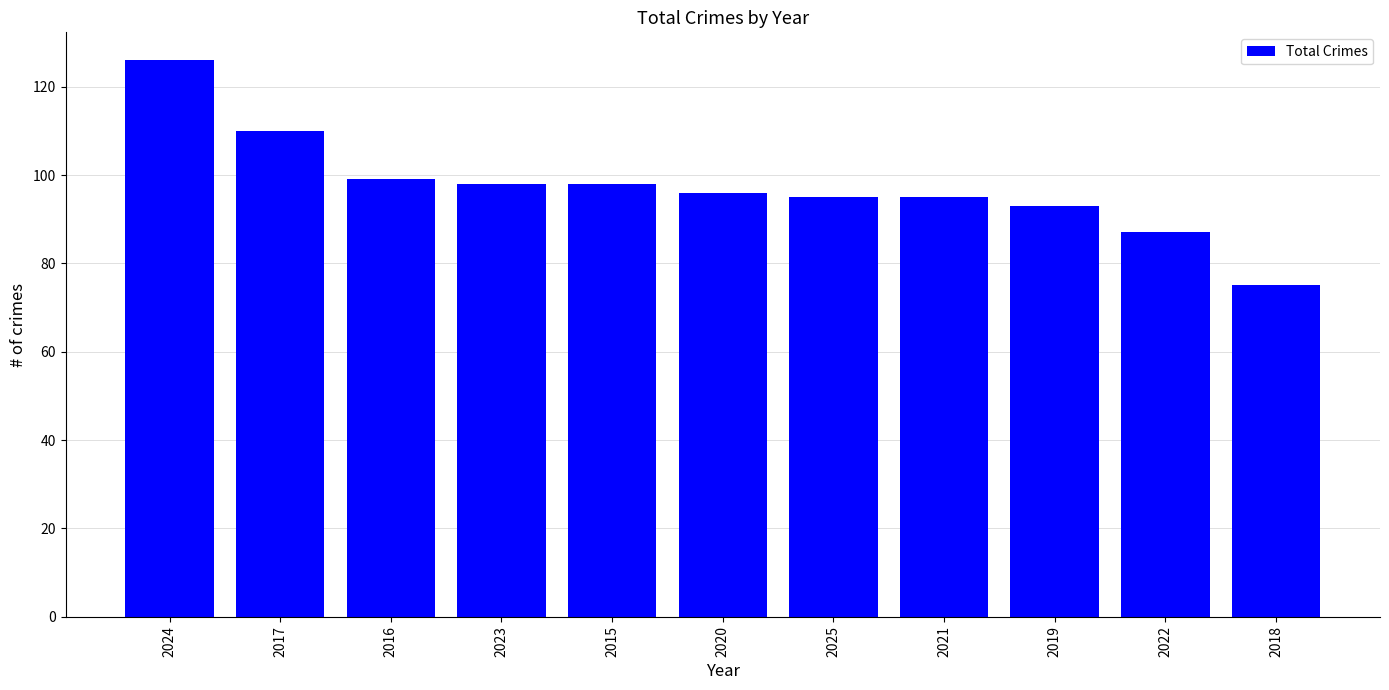

What is the ratio of the value at 2017 to the value at 2019?

1.2